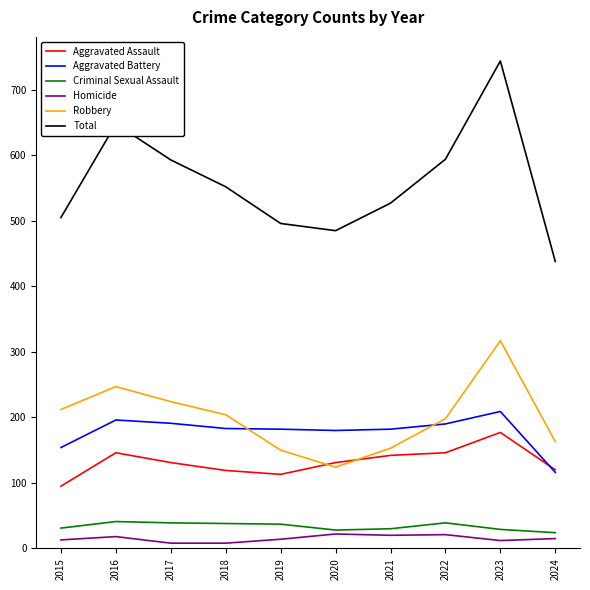

Which series has the largest total across all categories?

Total